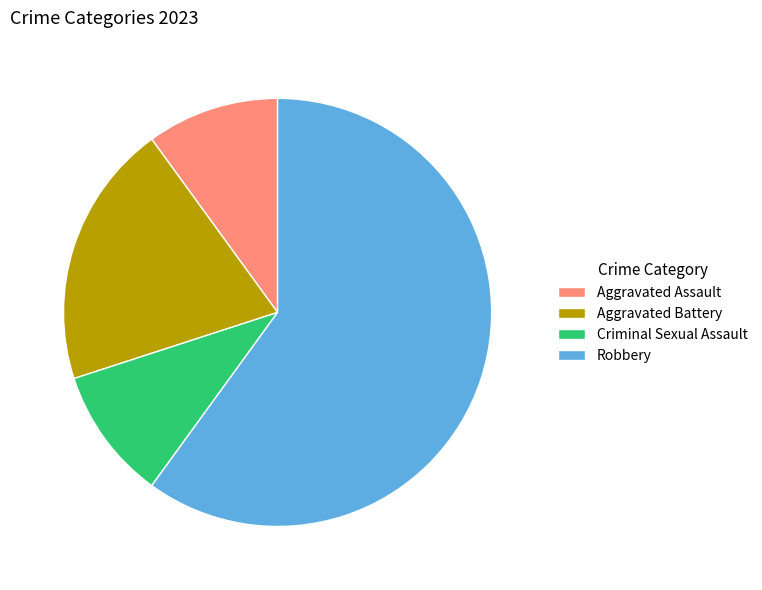

Is the sum of Criminal Sexual Assault and Aggravated Assault greater than half?

No